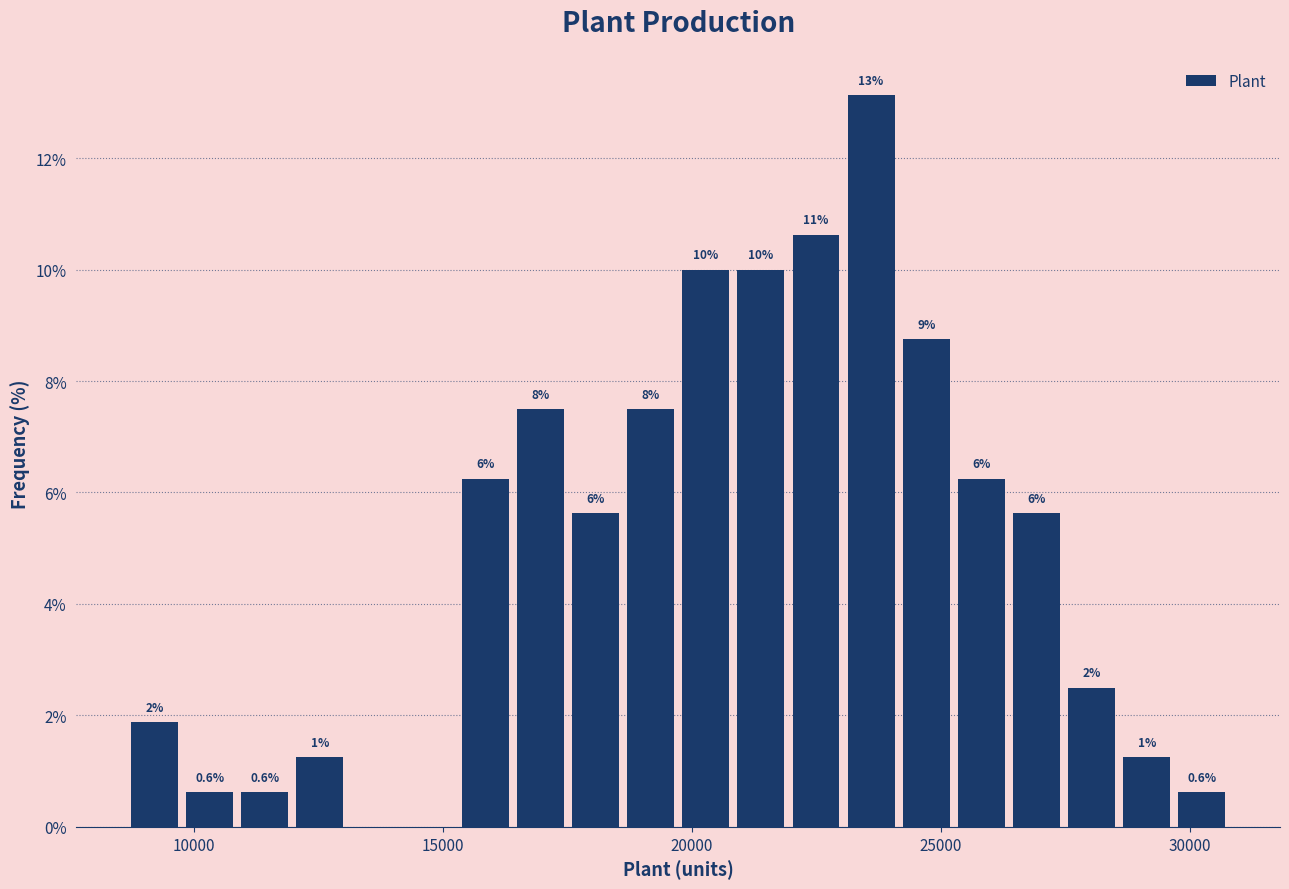

Around what value on the x-axis is the tallest bar? Give the approximate position of its centre, as read against the axis.

23500